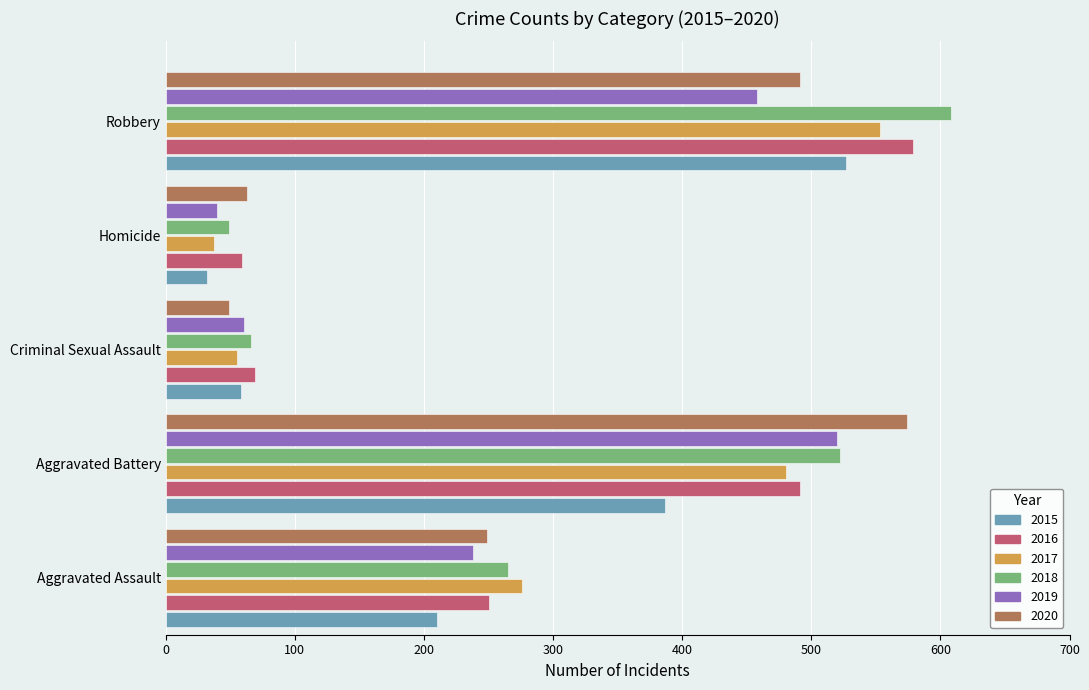

What is the sum of all 2019 values?

1317